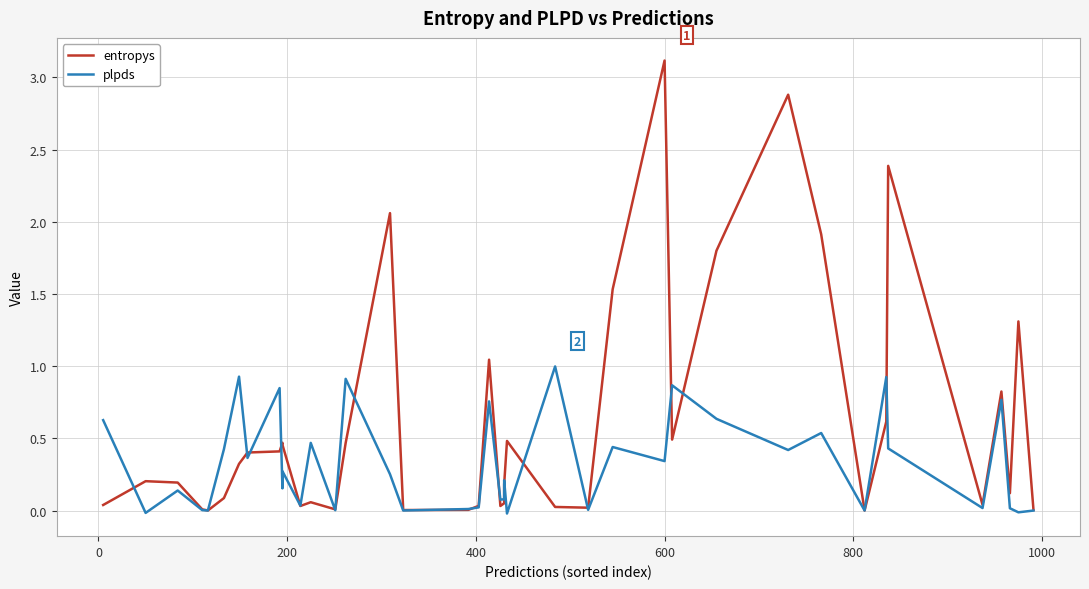

How many interior local valleys does the plpds series have?

15